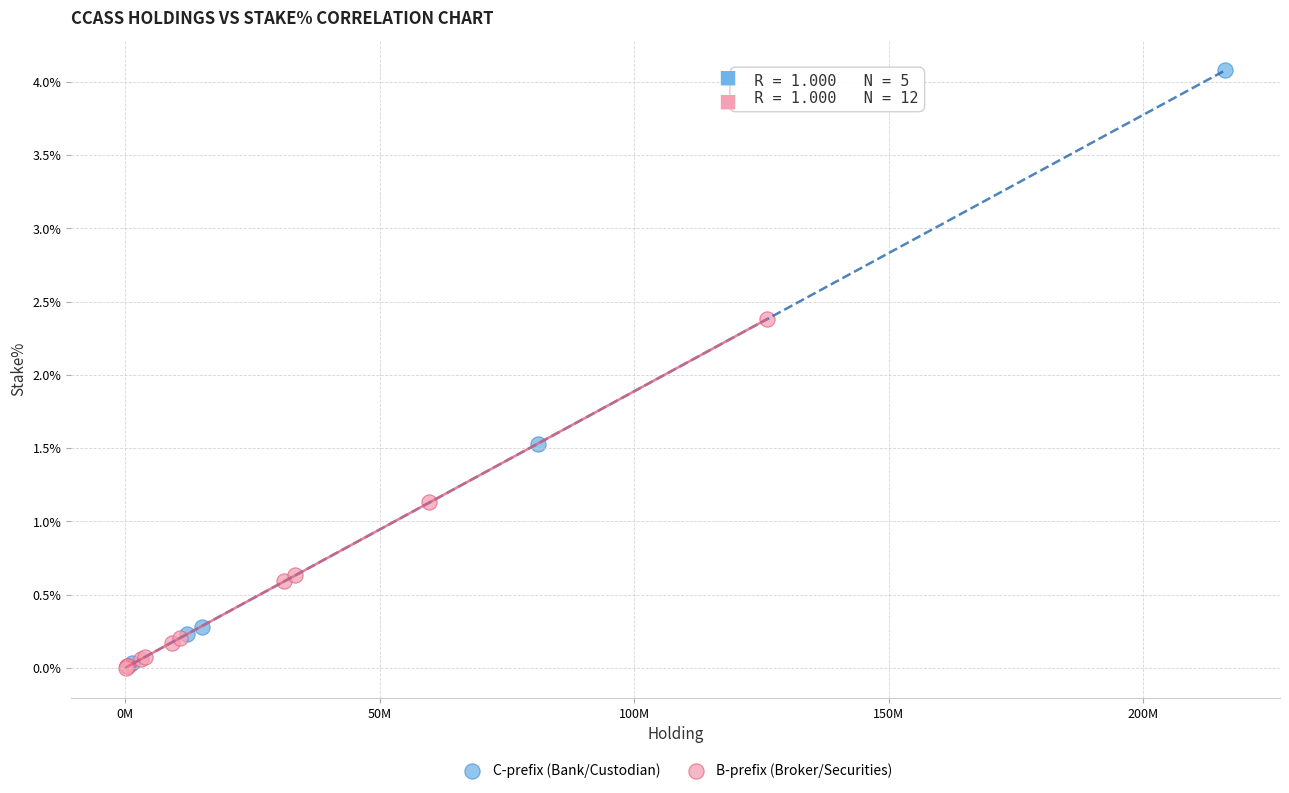

Which series has the widest spread of Y values?

C-prefix (Bank/Custodian)